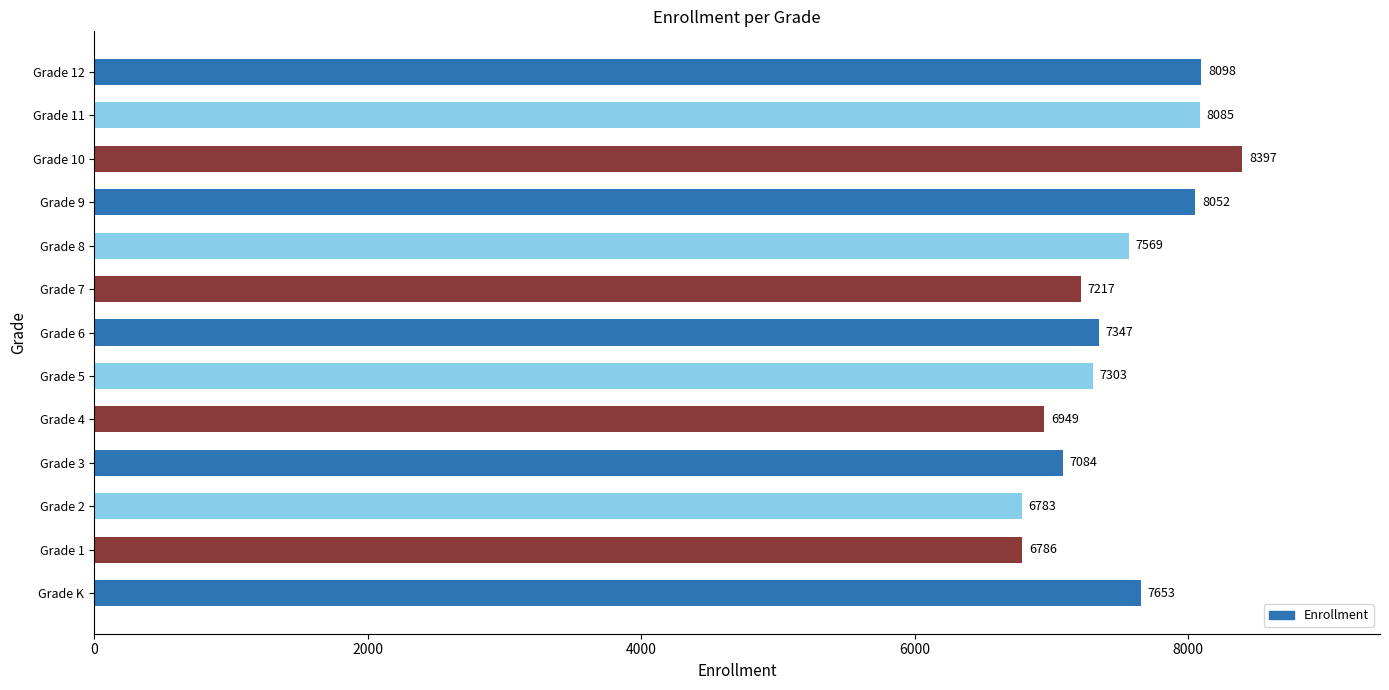

What is the change in value from Grade 1 to Grade 9?

+1266